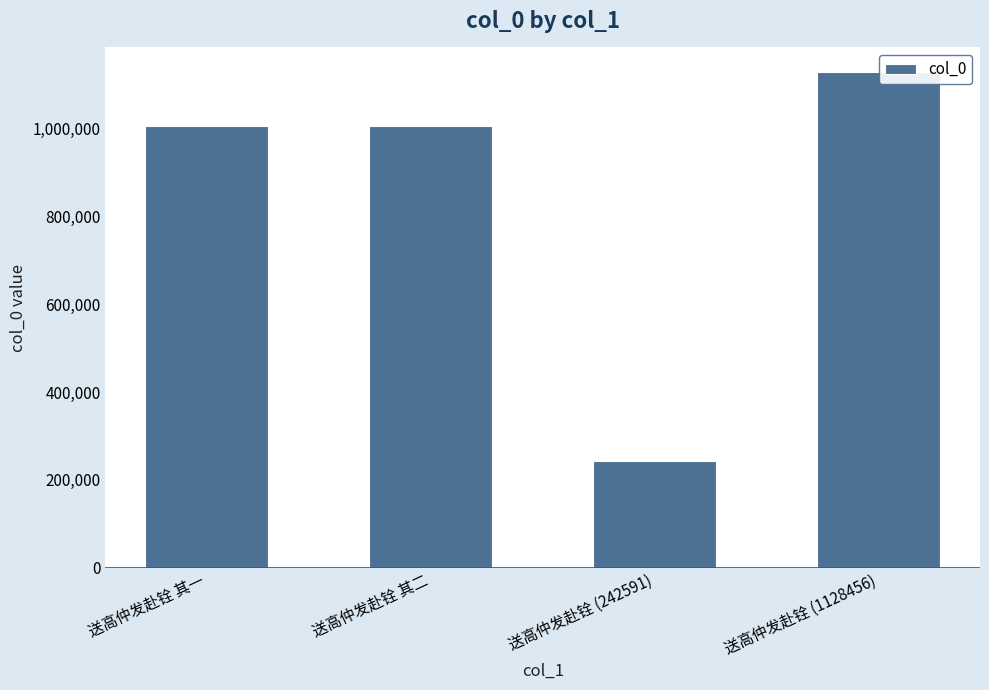

What is the label of the 2nd bar from the right?

送高仲发赴铨 (242591)